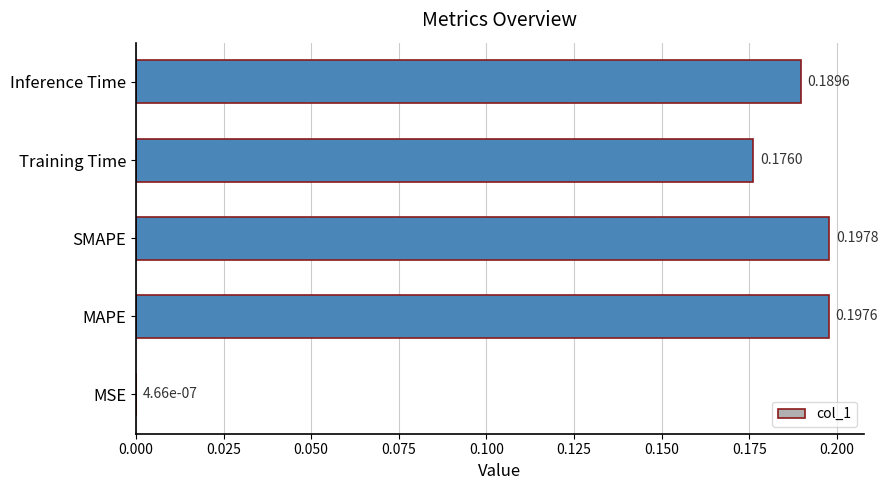

How many series are shown in this chart?

1